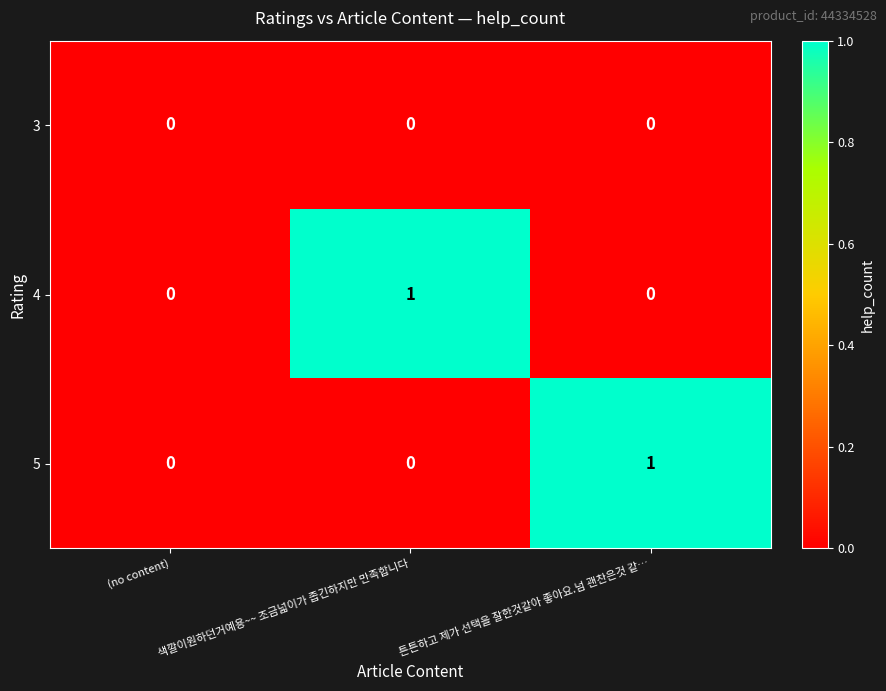

At which label does 5 reach its peak?

튼튼하고 제가 선택을 잘한것같아 좋아요.넘 괜찬은것 같…